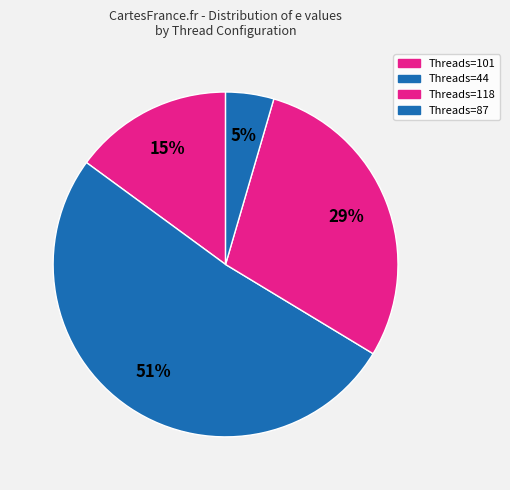

How many segments does this pie chart have?

4